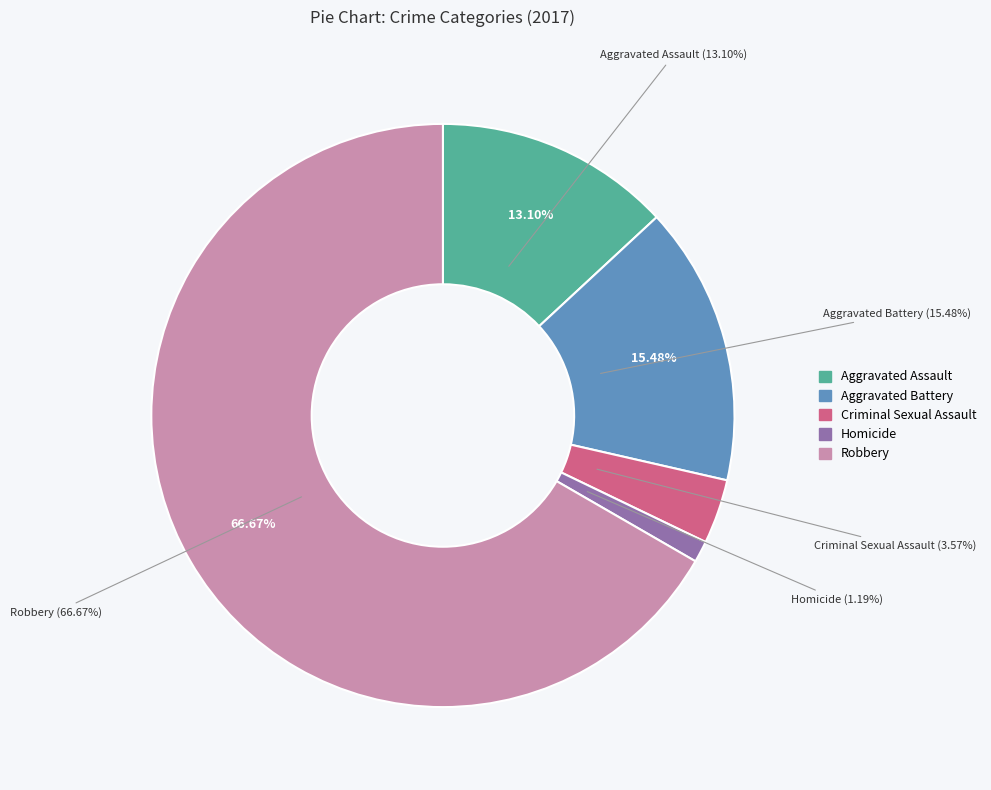

Is there a majority slice in this chart?

Yes